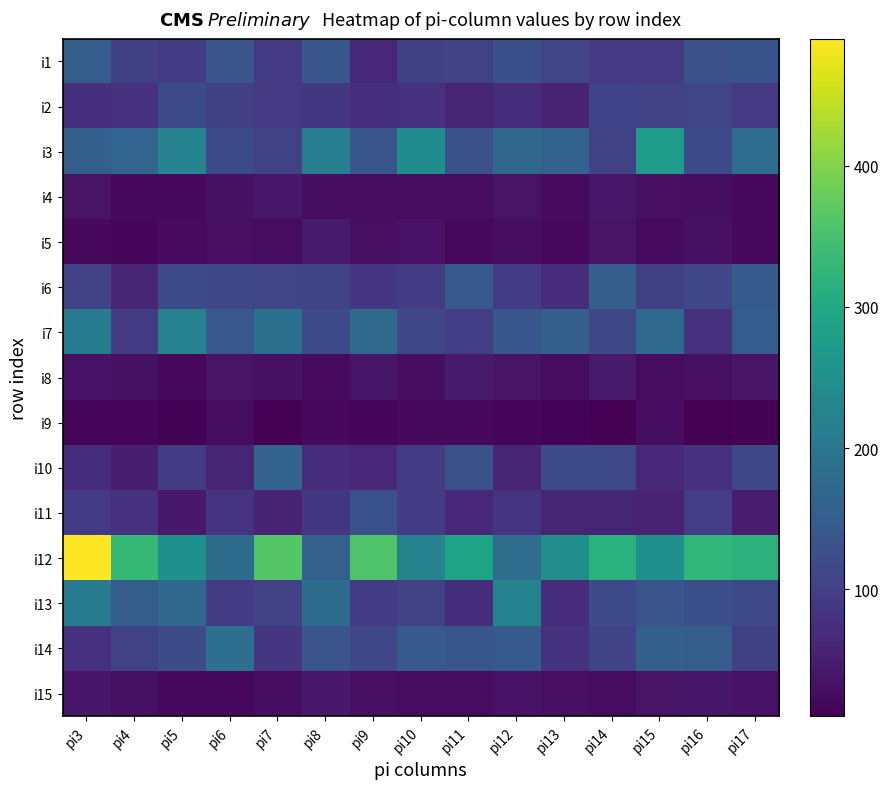

At which category is the sum across all series the highest?

pi3